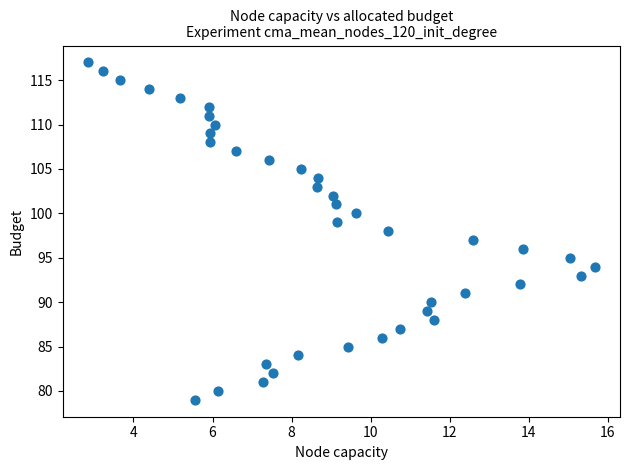

What is the range of Y values (max minus min)?

38